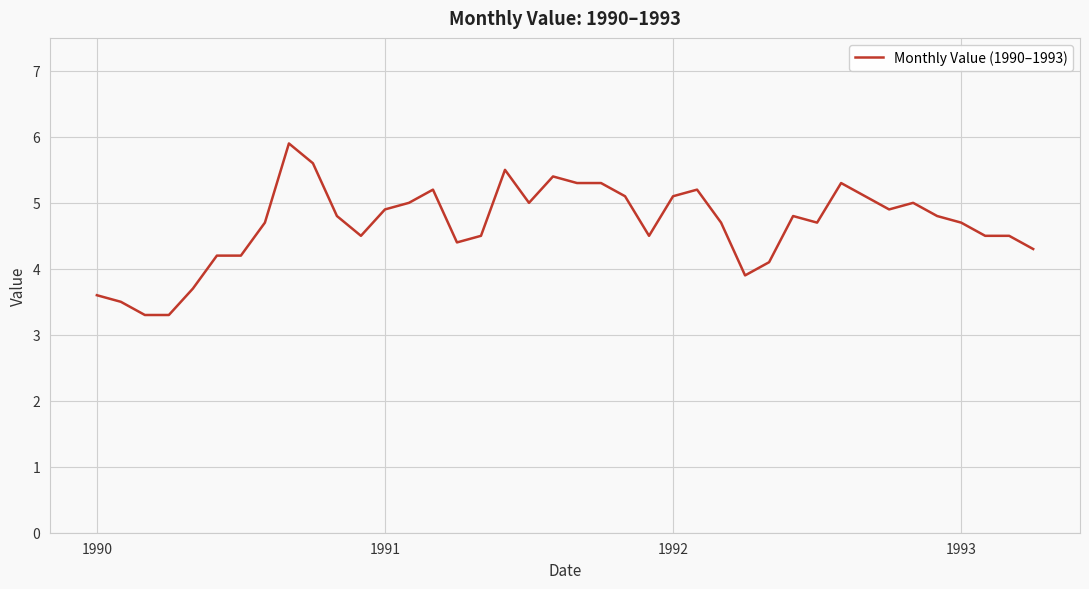

What is the maximum value shown in the chart?

5.9